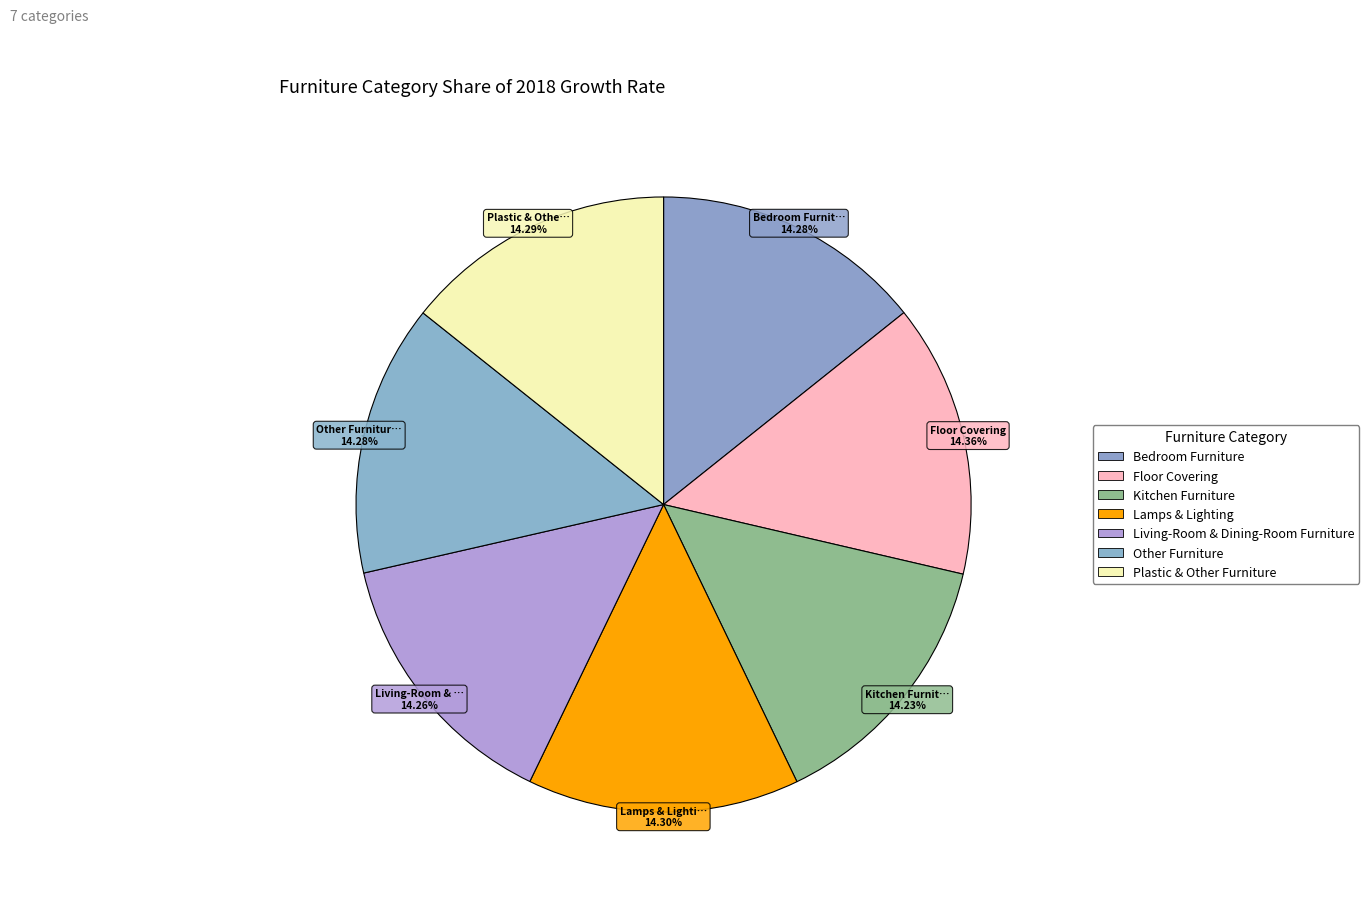

To the nearest percent, what percentage of the pie is Floor Covering?

14%